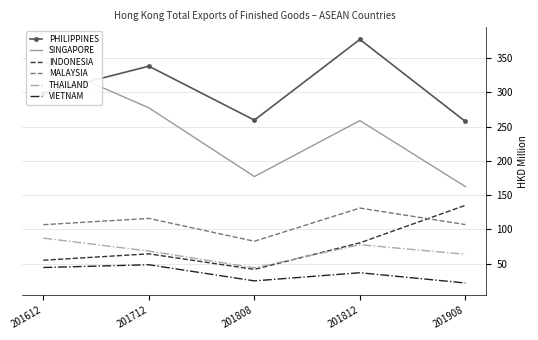

Which series changed the most between 201812 and 201908?

PHILIPPINES